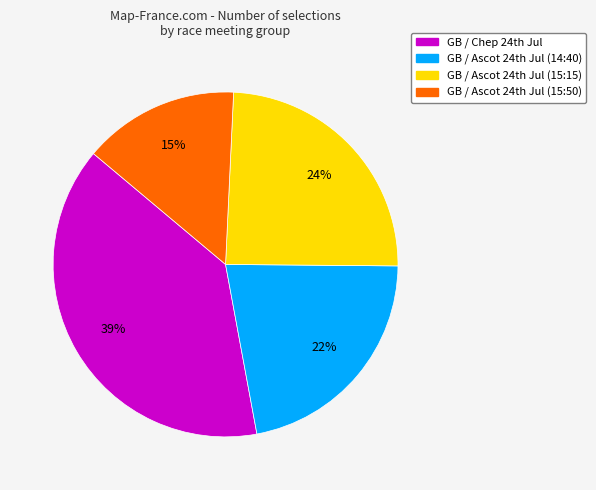

Which category has the smallest portion of the pie?

GB / Ascot 24th Jul (15:50)